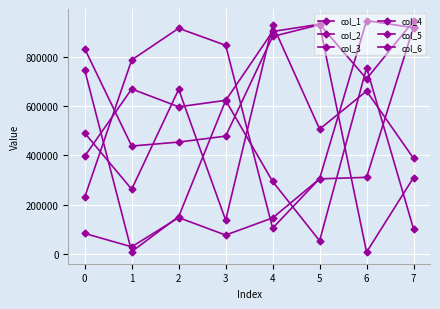

Which series has the largest total across all categories?

col_4